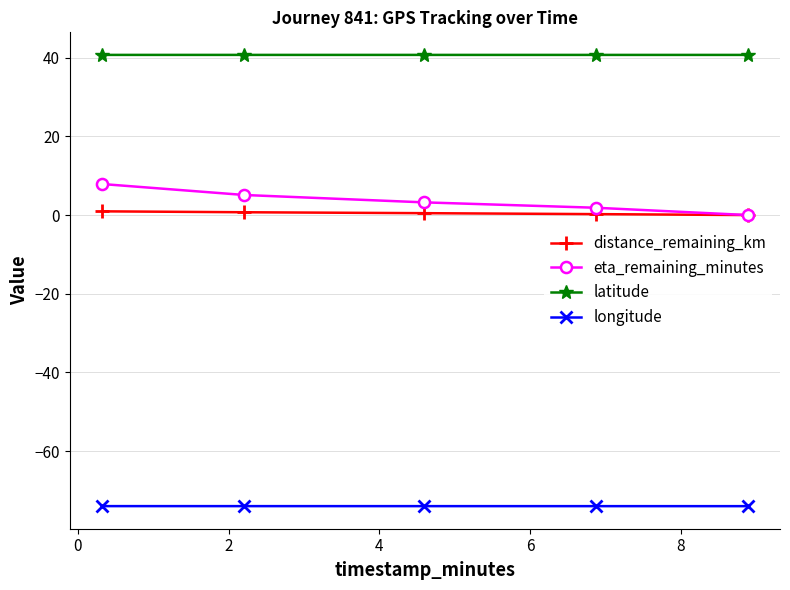

Rank the series by their maximum value, from highest to lowest.

latitude, eta_remaining_minutes, distance_remaining_km, longitude